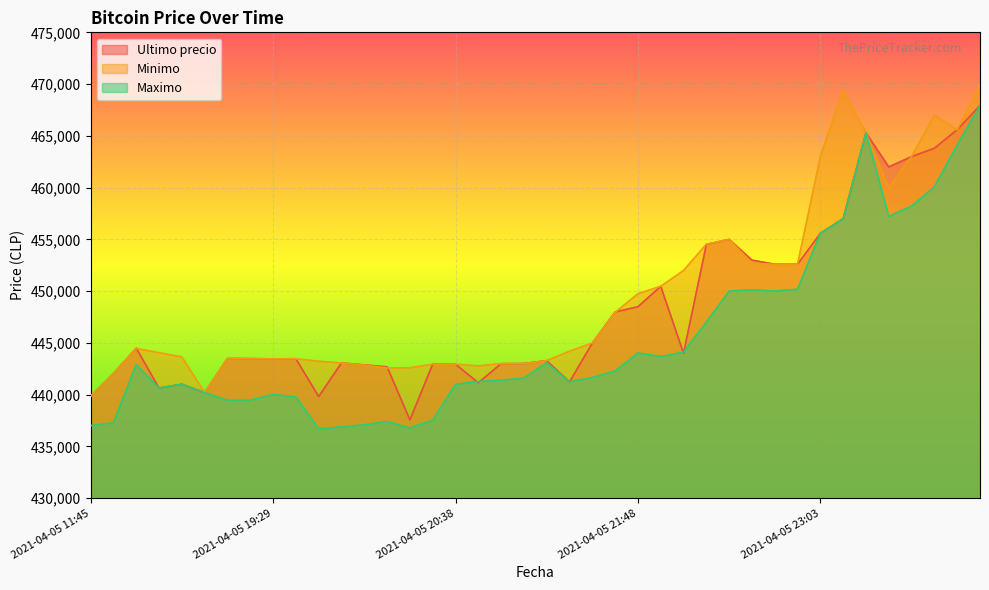

What is the difference between the second highest and minimum values in the Maximo series?

28608